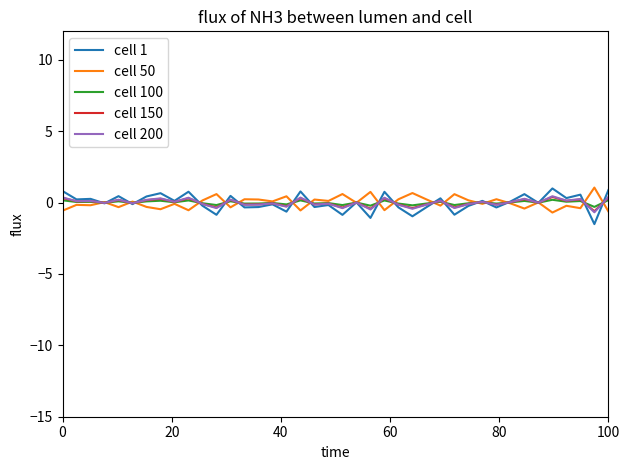

What is the smallest value displayed?

-1.5